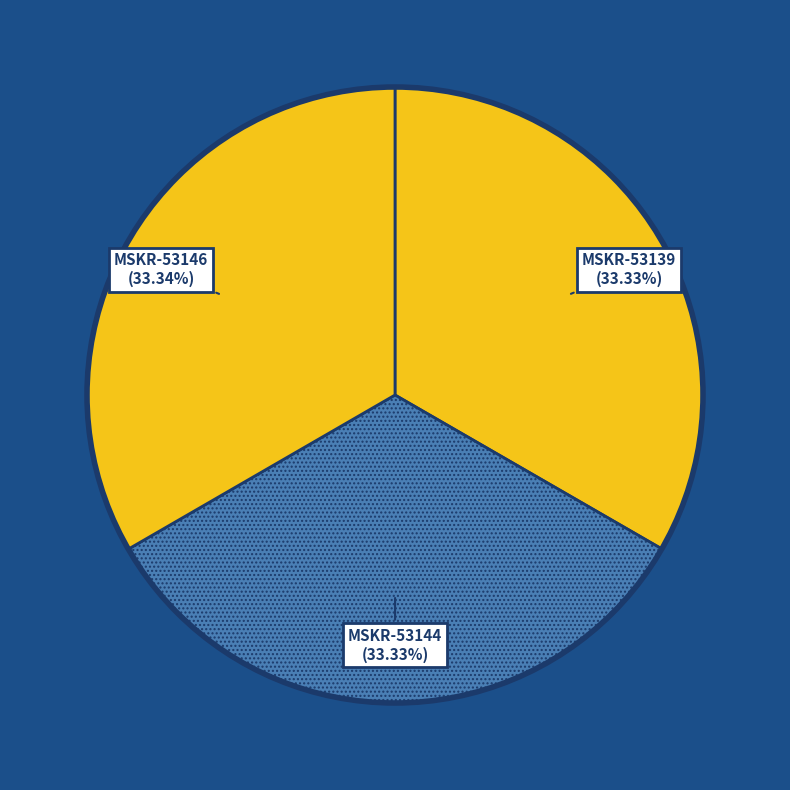

What is the ratio of the value at MSKR-53146 to the value at MSKR-53139?

1.0